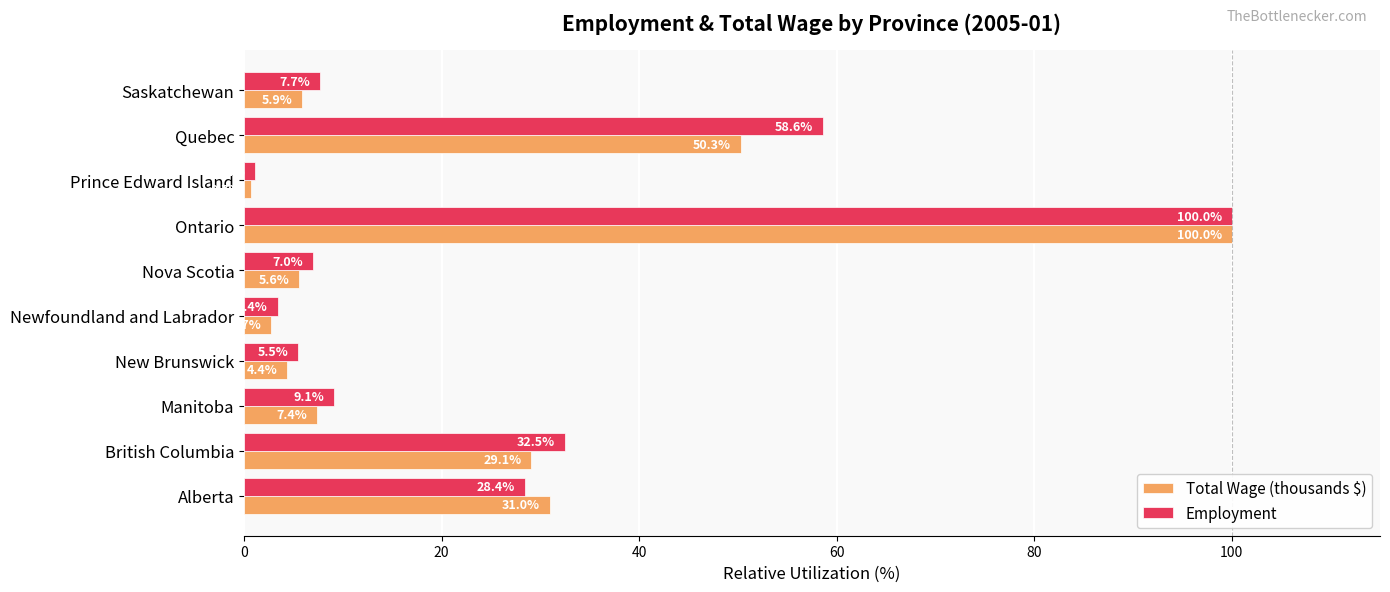

Which label corresponds to the largest value in the chart?

Ontario